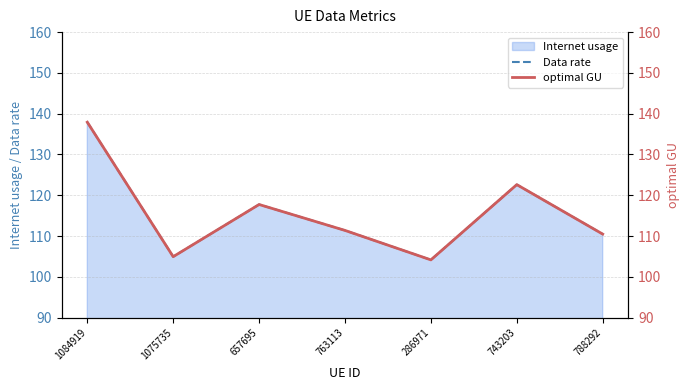

What is the label of the 7th point from the right?

1084919